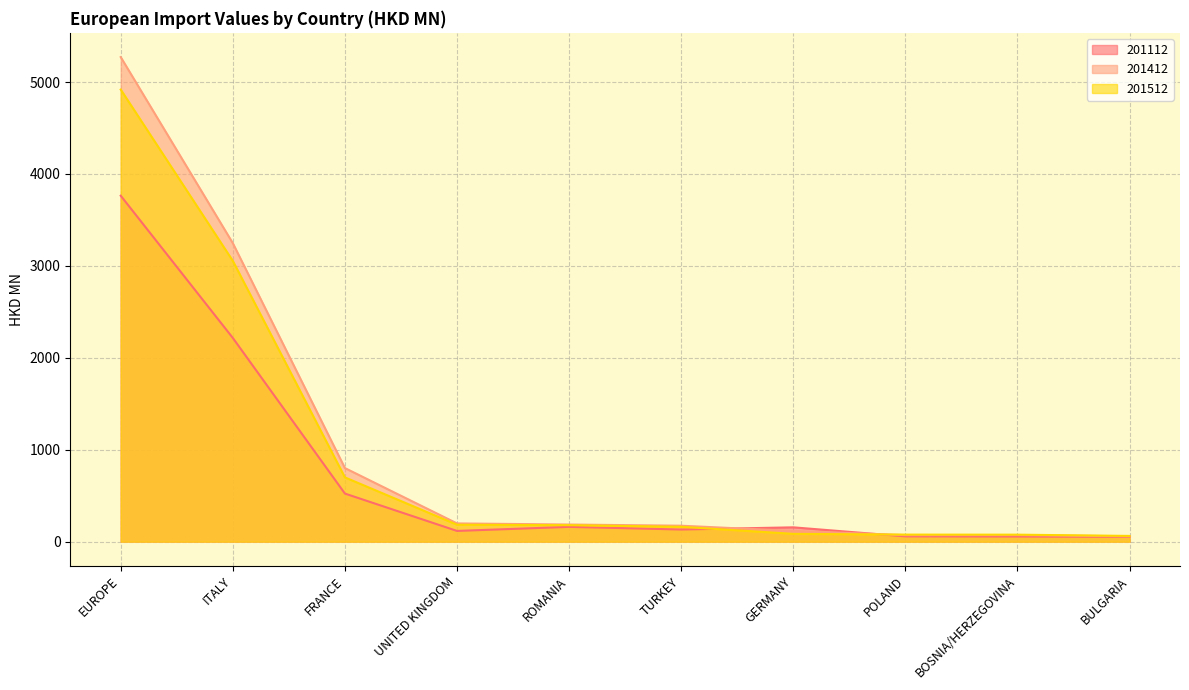

Rank the series by their average value, from highest to lowest.

201412, 201512, 201112